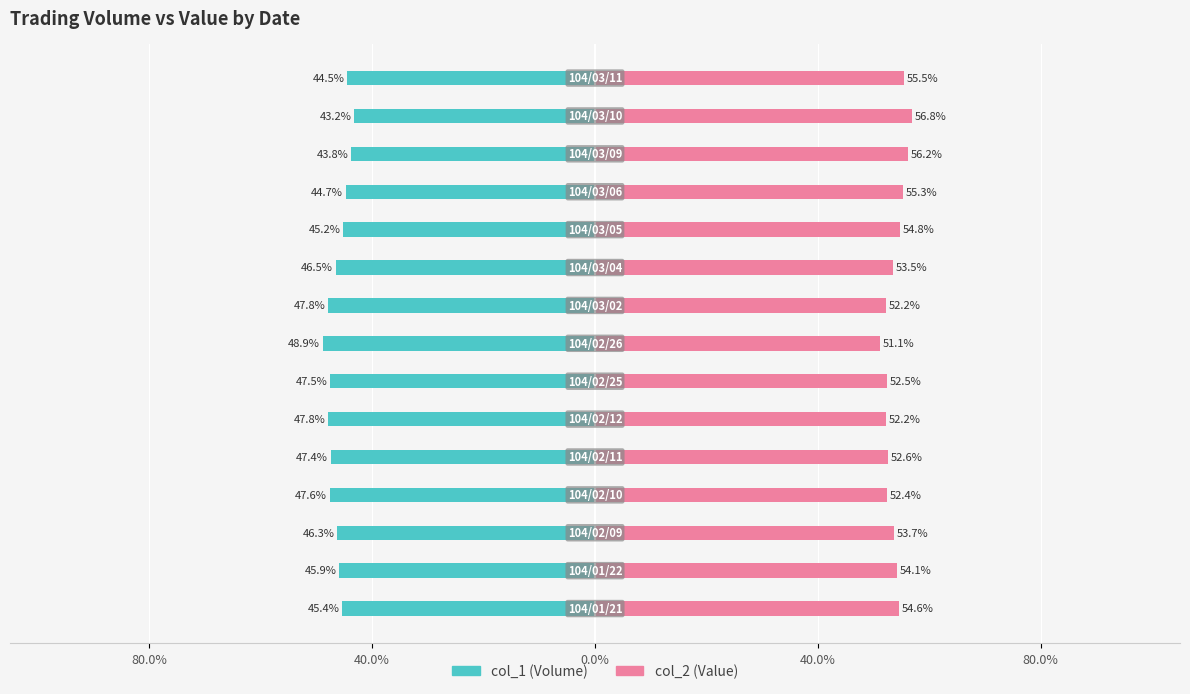

Is it true that col_1 (Volume) equals -12.5 at 11?

False